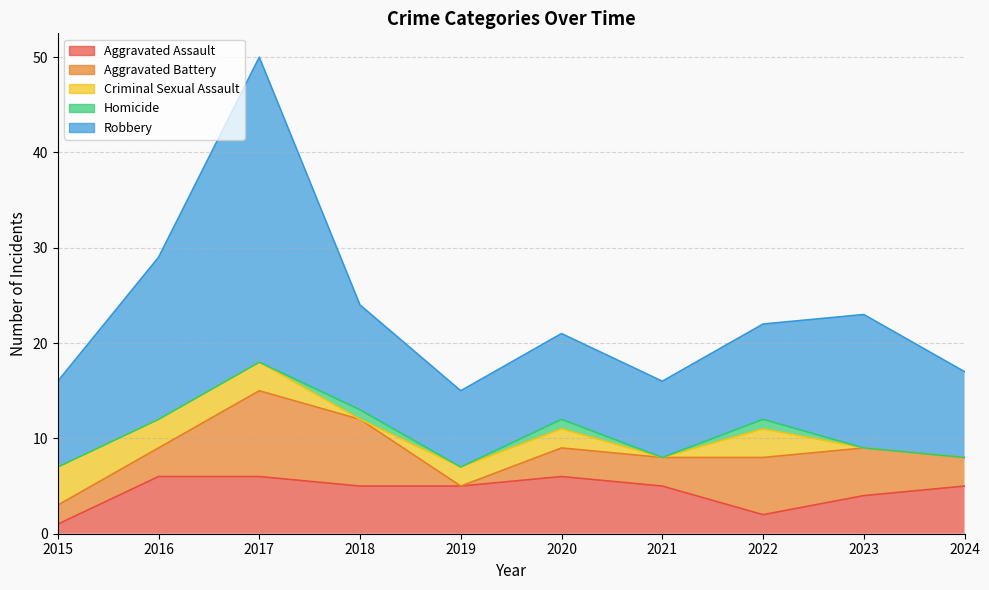

Which series has the largest range (max minus min)?

Robbery